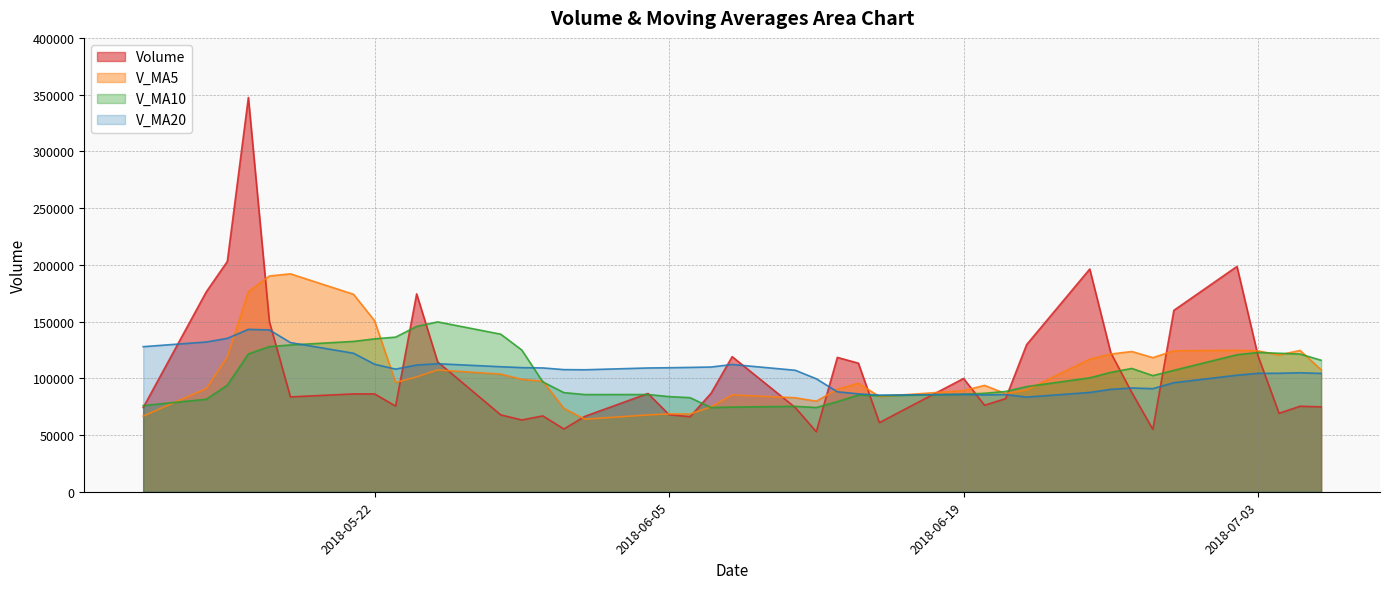

At 2018-06-11, list the series in order from smallest to largest.

volume, v_ma10, v_ma5, v_ma20